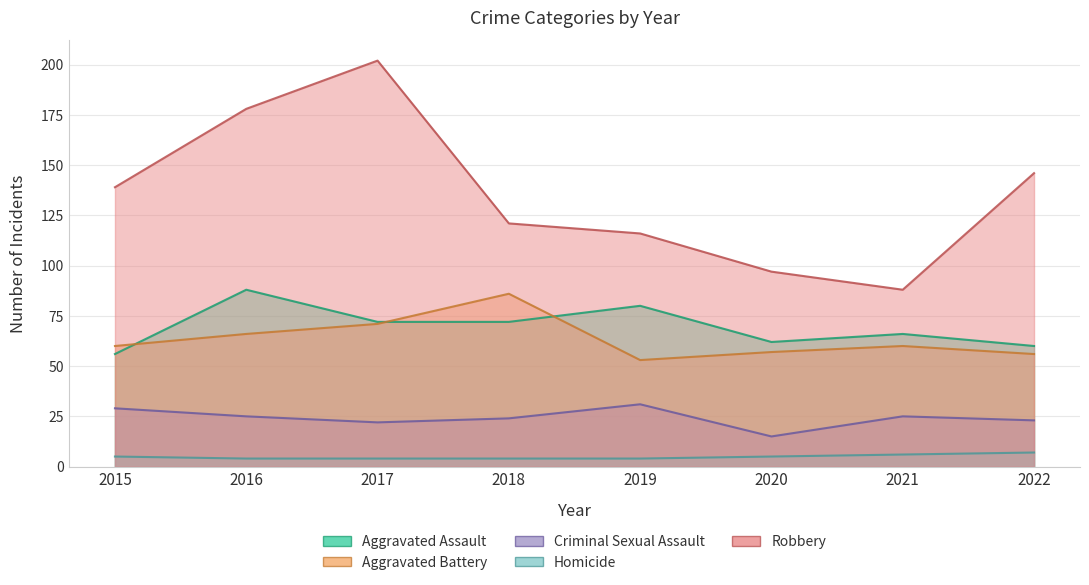

Reading left to right, what are all the values shown in this chart?

Aggravated Assault: 56	88	72	72	80	62	66	60
Aggravated Battery: 60	66	71	86	53	57	60	56
Criminal Sexual Assault: 29	25	22	24	31	15	25	23
Homicide: 5	4	4	4	4	5	6	7
Robbery: 139	178	202	121	116	97	88	146